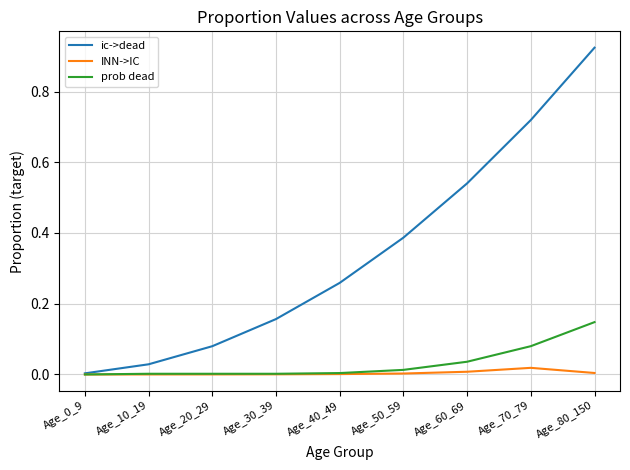

How many categories are shown in the chart?

9